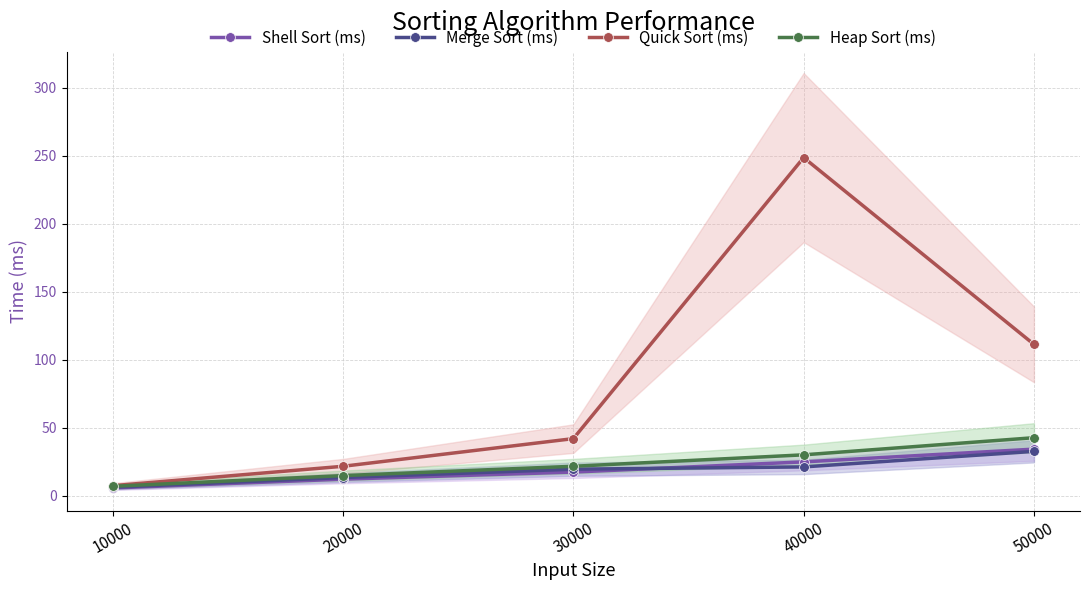

What is the total value across all series at 30000?

100.6